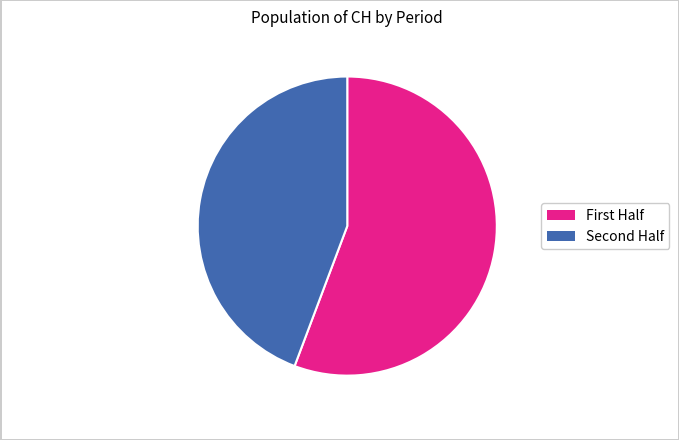

Which category has the biggest portion of the pie?

First Half